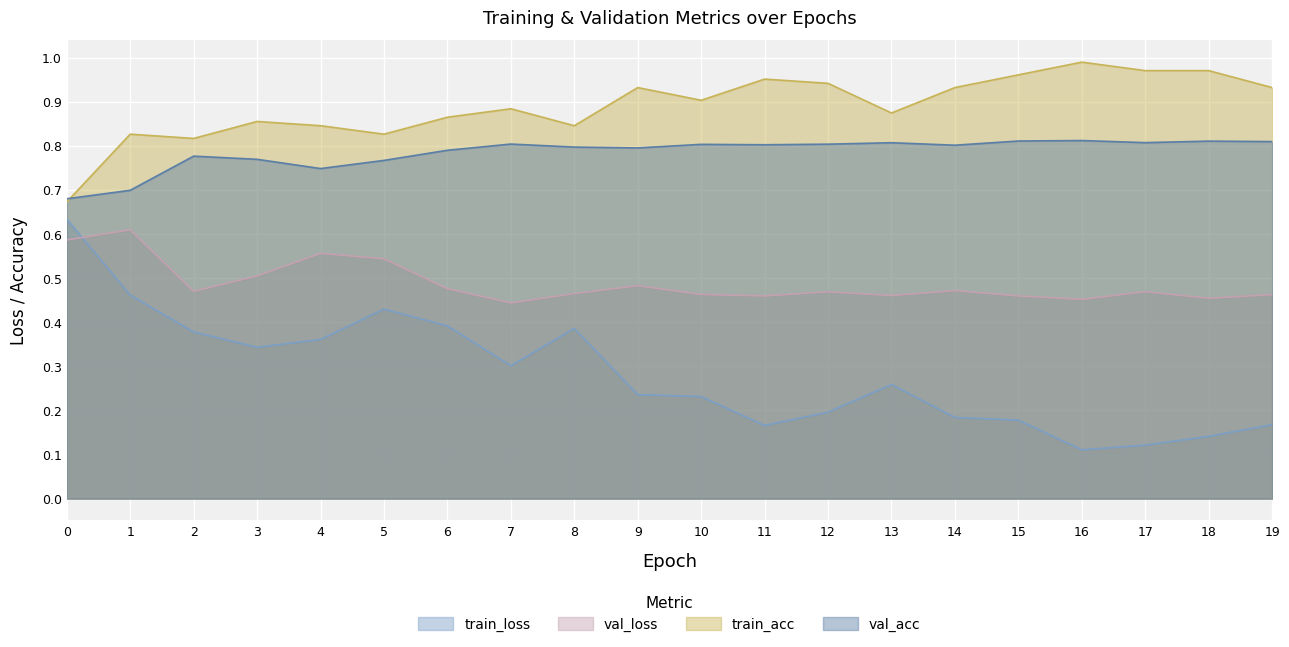

Which category has the lowest value across all series?

16